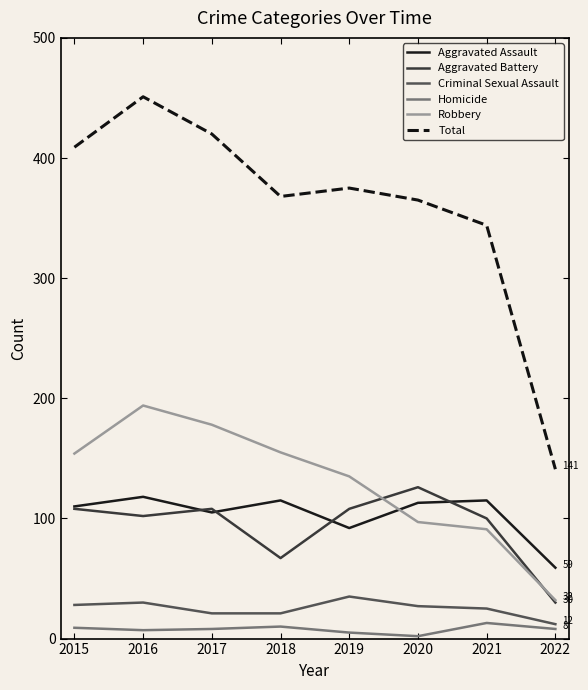

The Total series shows 578 at 2020. True or false?

False